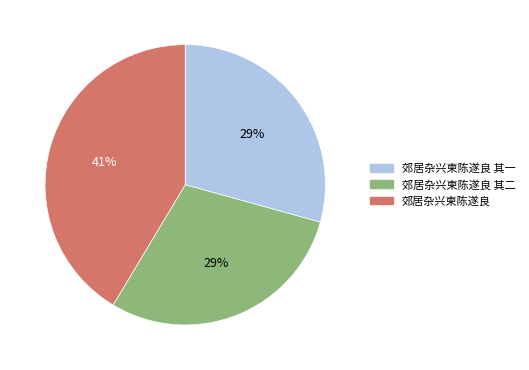

To the nearest percent, what percentage of the pie is 郊居杂兴柬陈遂良?

41%